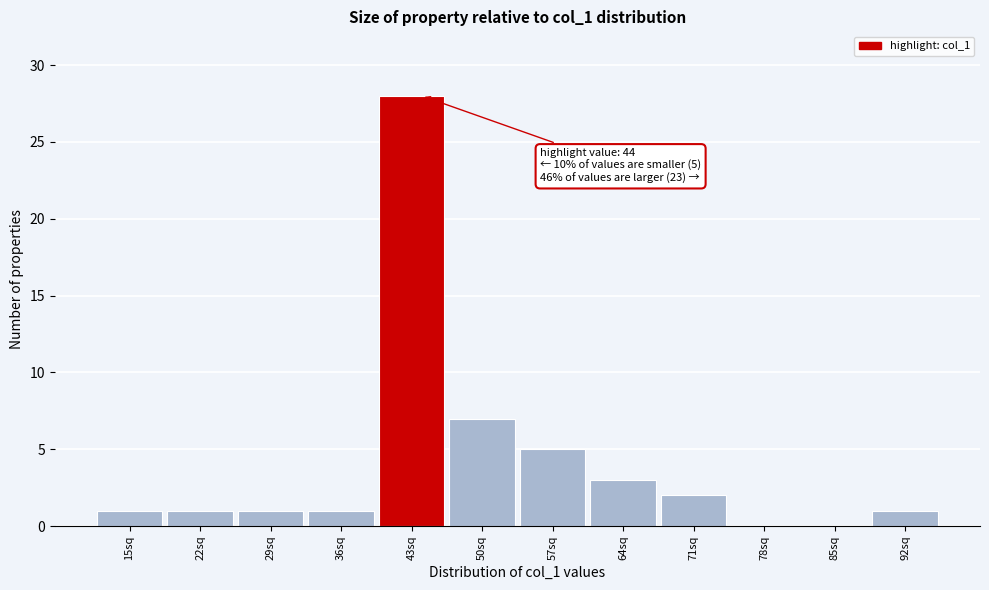

Reading right to left, what are all the values shown in this chart?

92sq=1	85sq=0	78sq=0	71sq=2	64sq=3	57sq=5	50sq=7	43sq=28	36sq=1	29sq=1	22sq=1	15sq=1